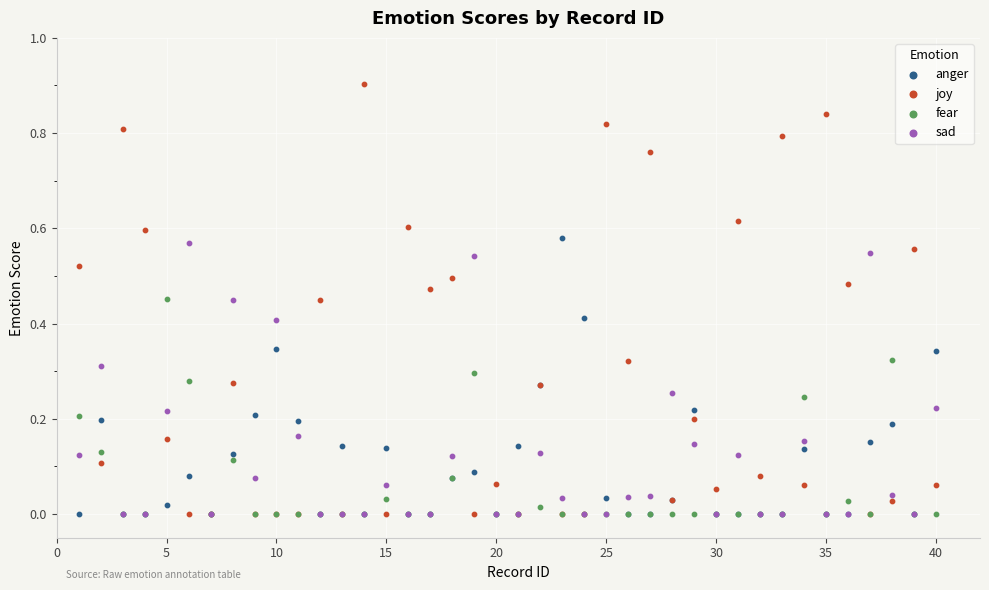

What are all the series names shown in the legend?

anger, joy, fear, sad